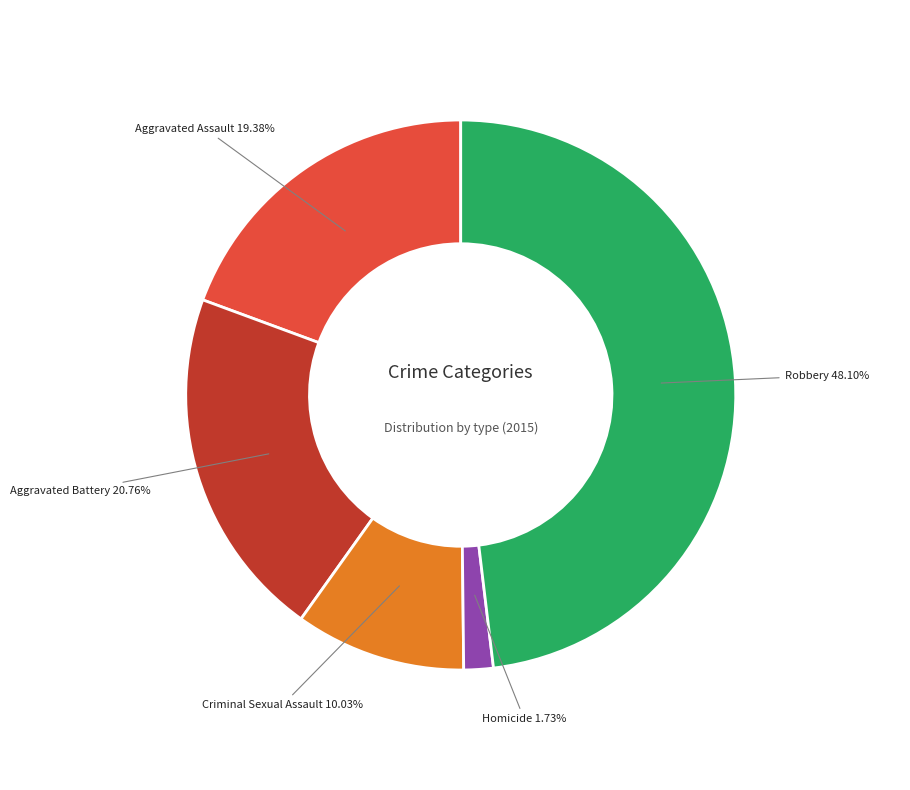

Is there any slice that represents more than half of the pie?

No